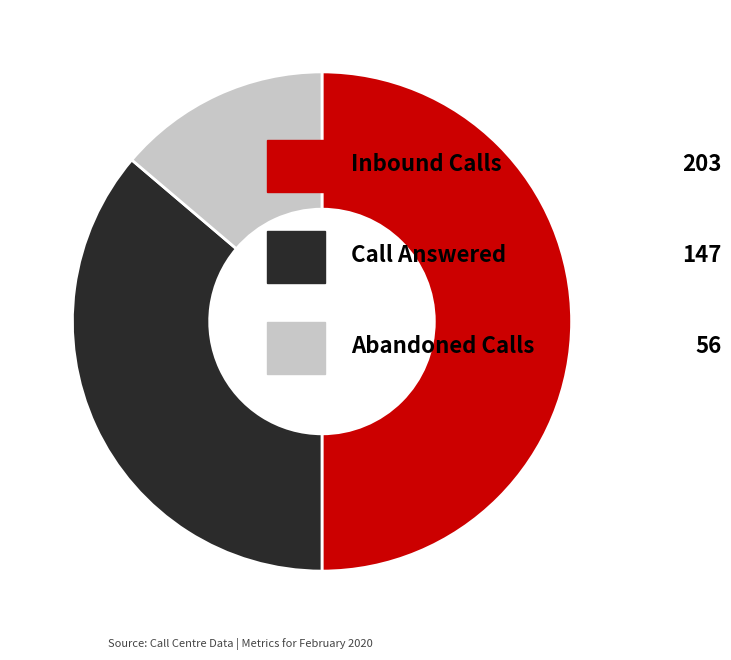

Count the number of slices in the pie.

3